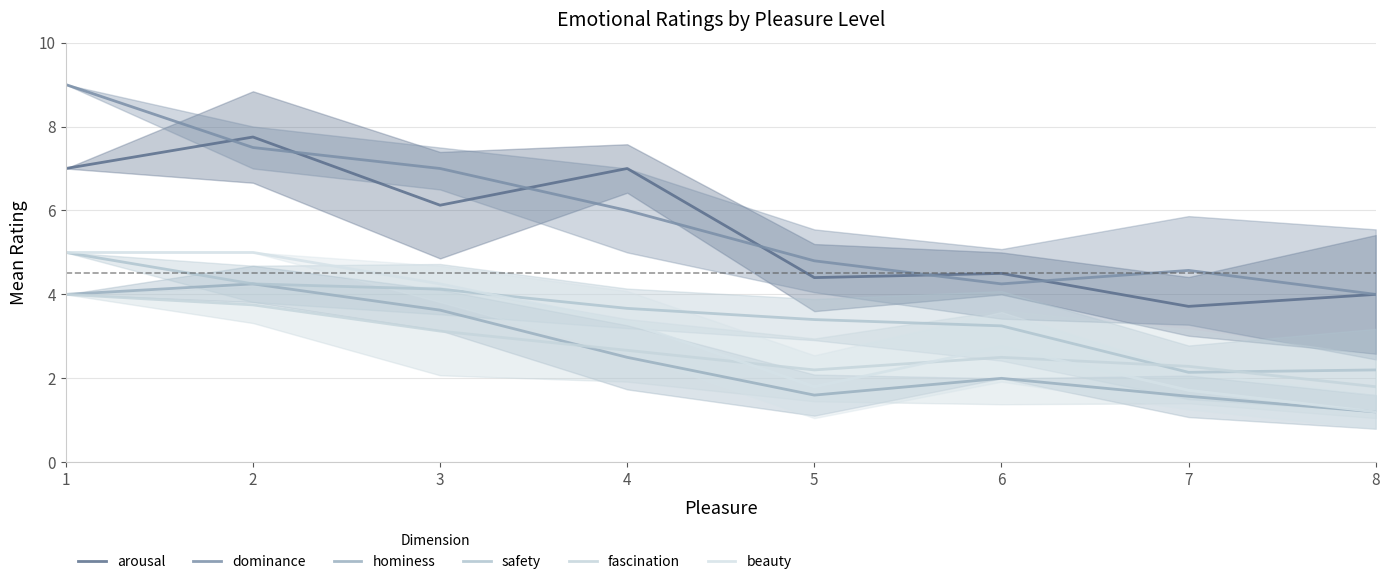

At which category does the chart reach its peak across all series?

1